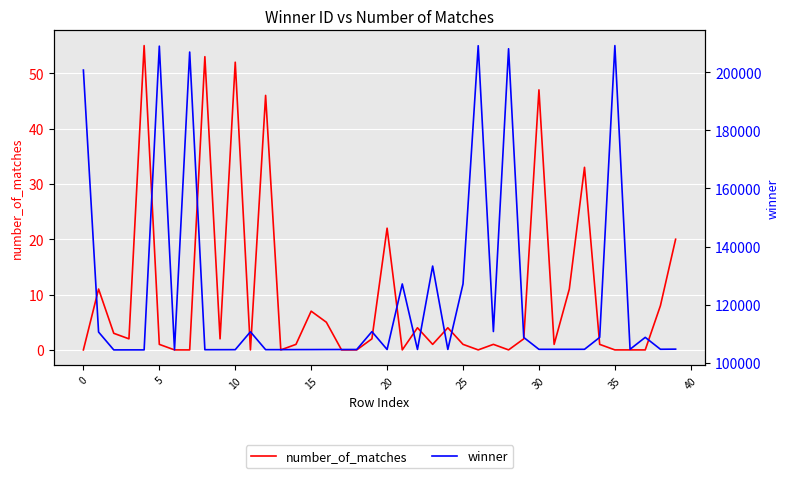

How many categories are shown in the chart?

40